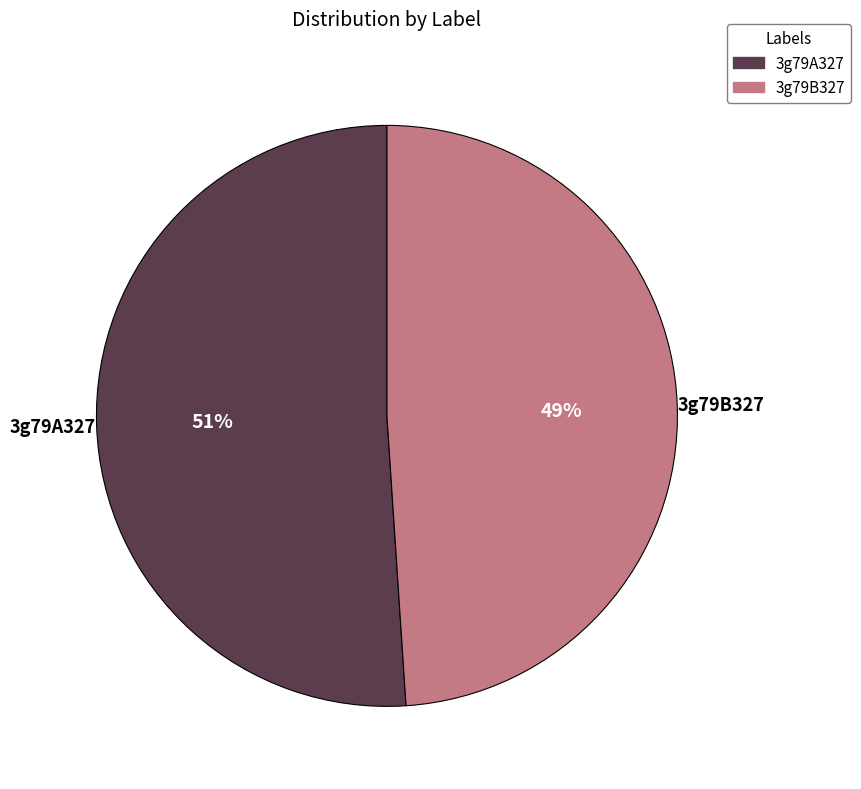

Which has a higher value, 3g79A327 or 3g79B327?

3g79A327